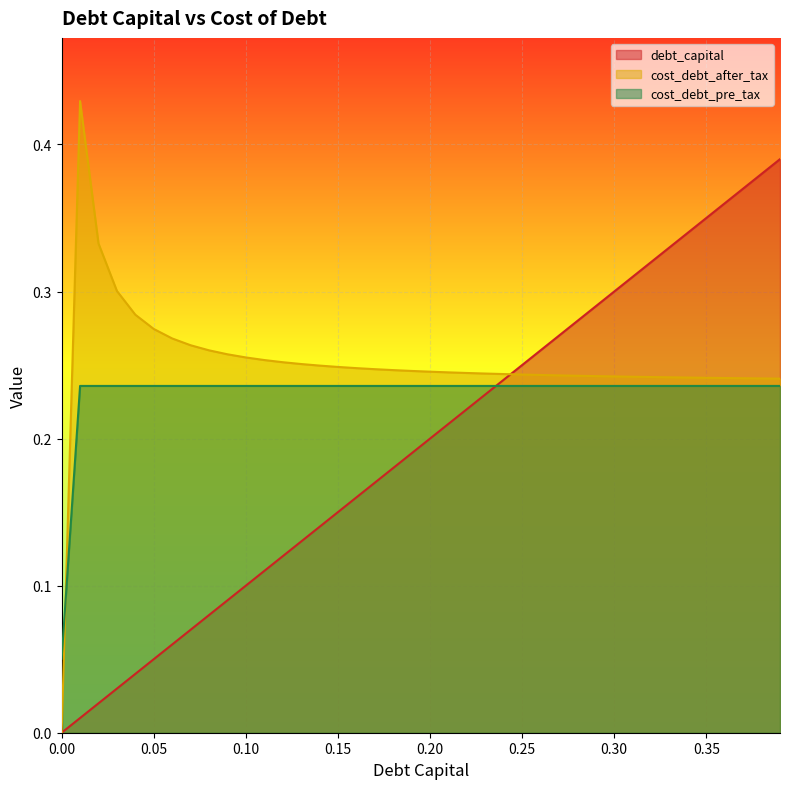

At how many categories does at least one series exceed 0?

40